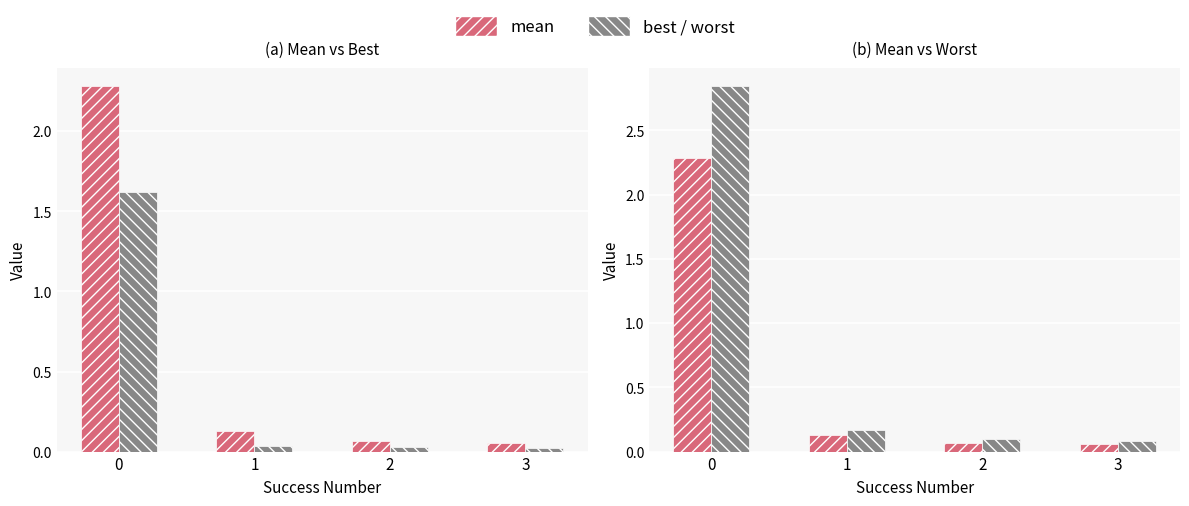

Which series has the largest total across all categories?

best